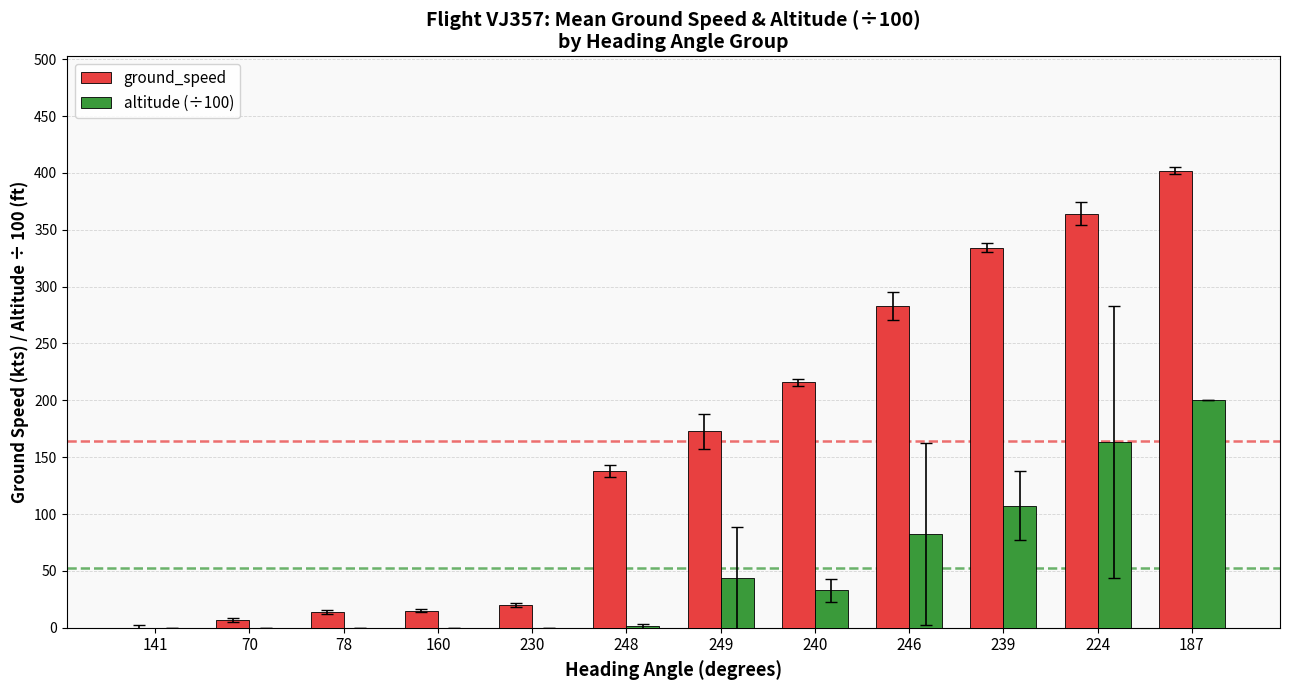

What is the difference between the altitude (÷100) values at 187 and 230?

200.0